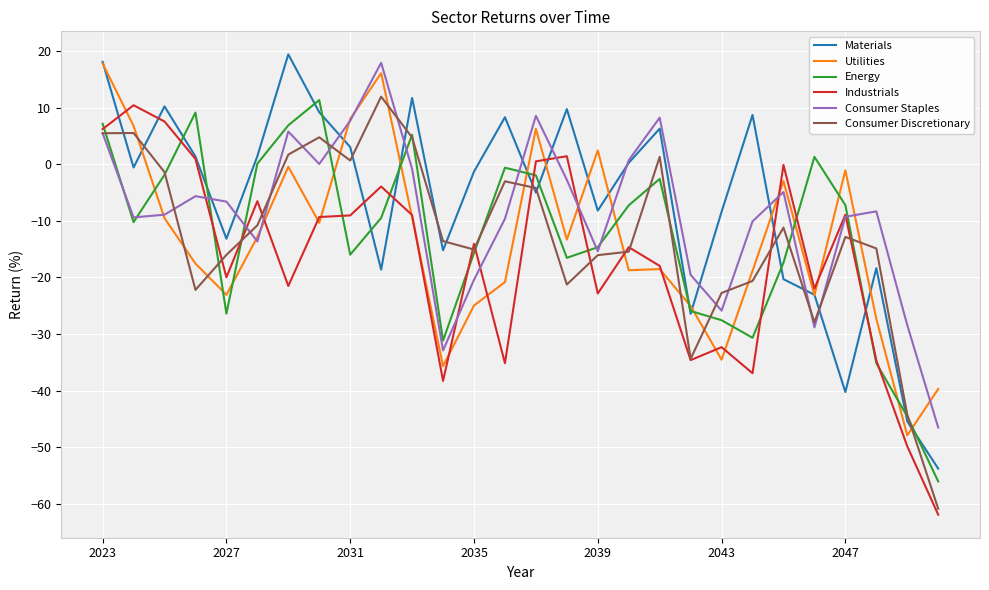

What is the greatest value displayed?

19.5